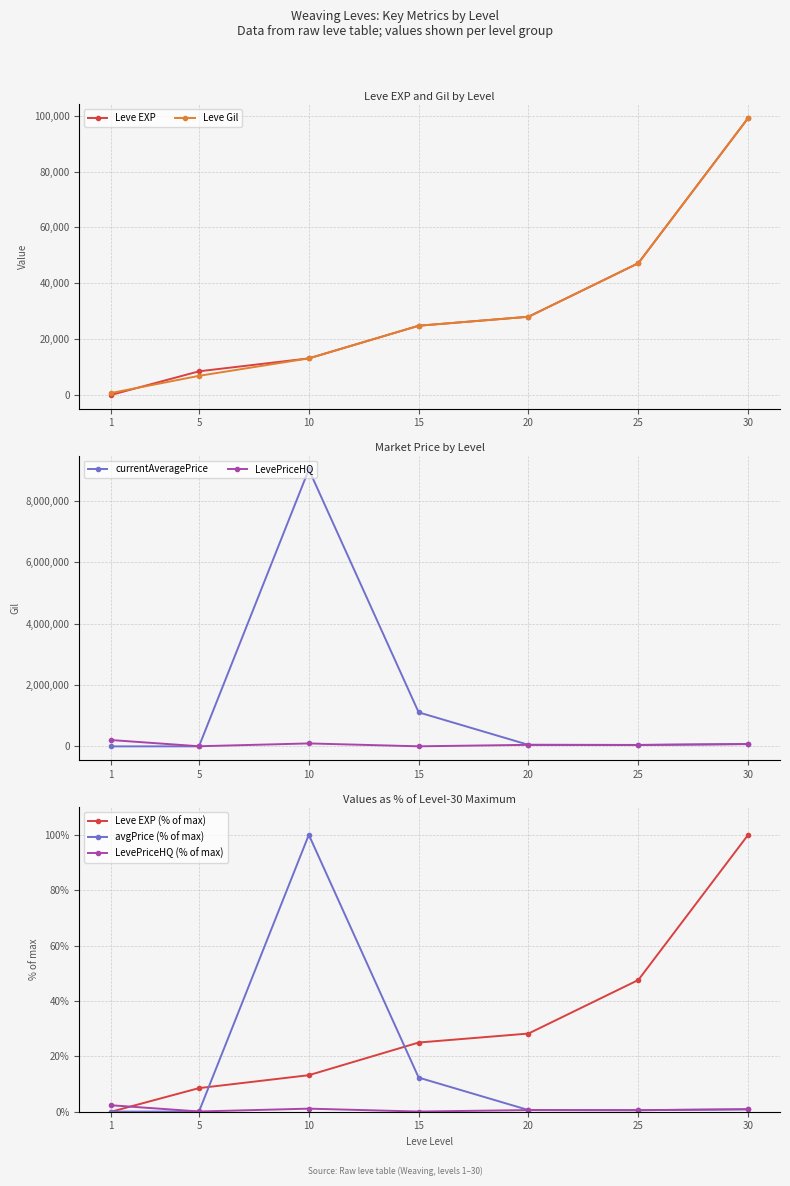

True or false: LevePriceHQ and currentAveragePriceHQ cross at least once.

False